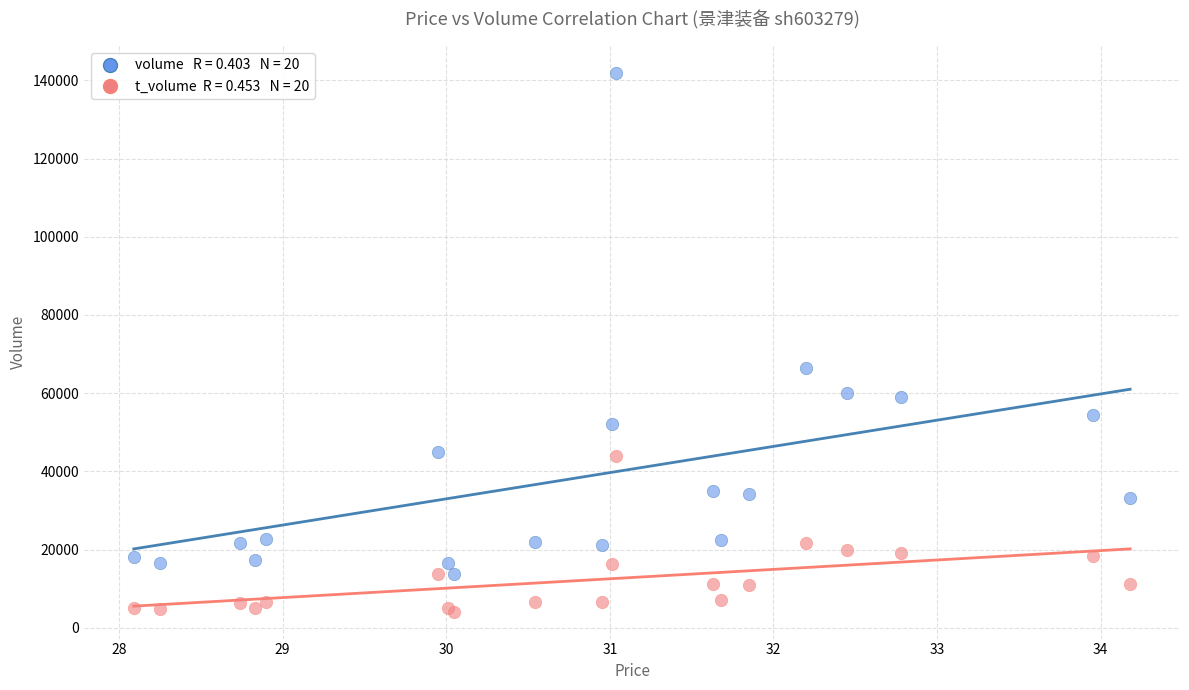

Across all series, what Y value is closest to 73007?

66459